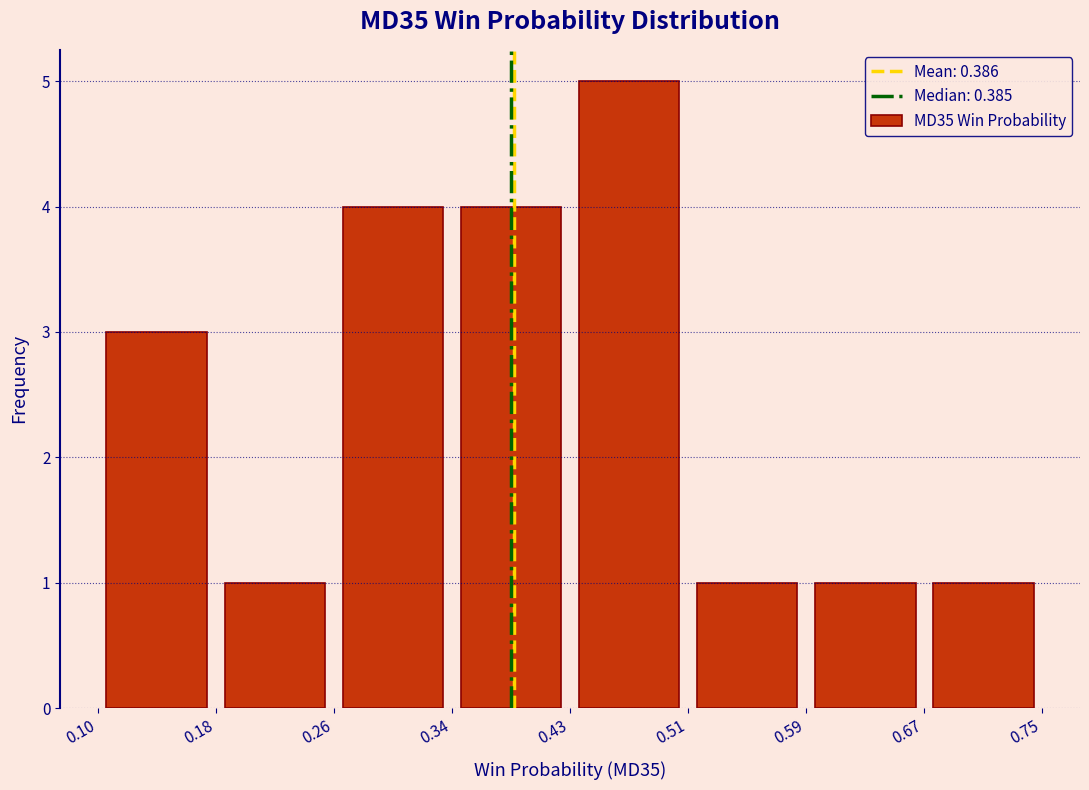

Reading left to right, list every bar in this chart as the range it spans on the x-axis followed by its height. The values are not printed on the chart, so give them approximately, as read against the axis.

0.10 to 0.18: 3
0.18 to 0.26: 1
0.26 to 0.34: 4
0.34 to 0.43: 4
0.43 to 0.51: 5
0.51 to 0.59: 1
0.59 to 0.67: 1
0.67 to 0.75: 1